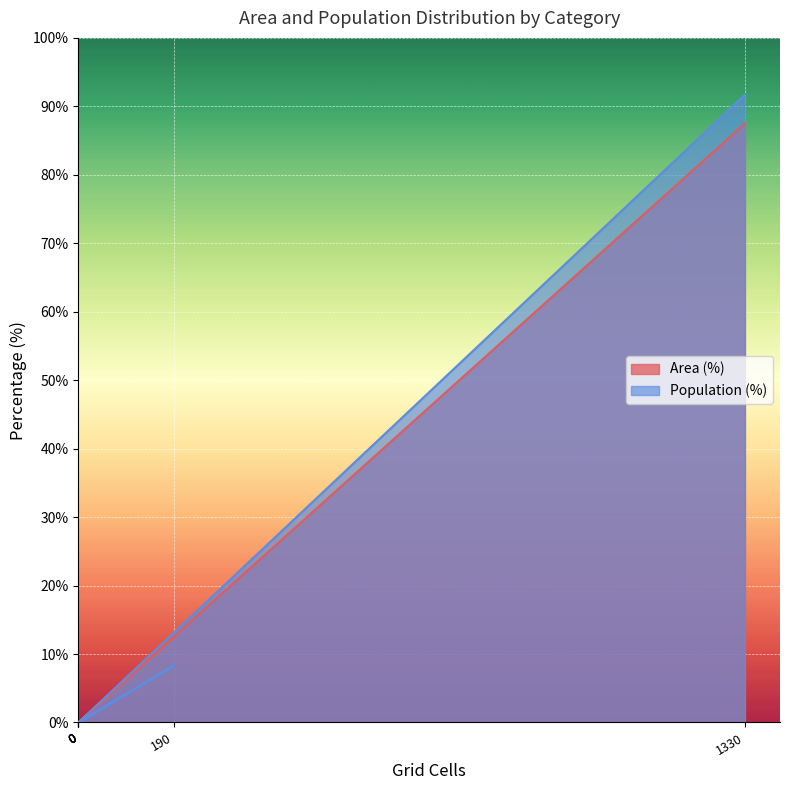

True or false: Population (%) and Area (%) intersect in this chart.

False